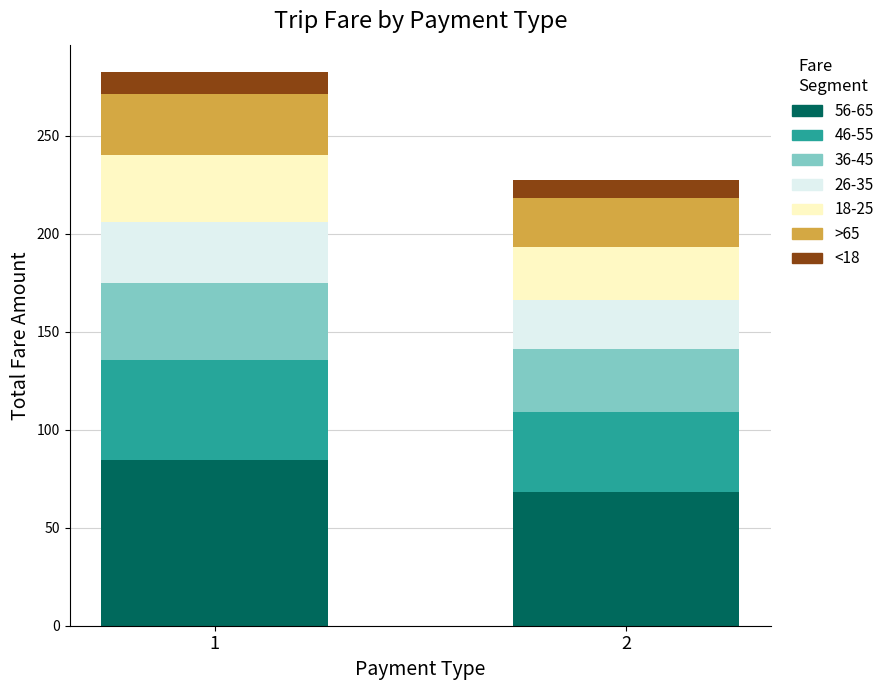

What is the total value across all series at 2?

227.5